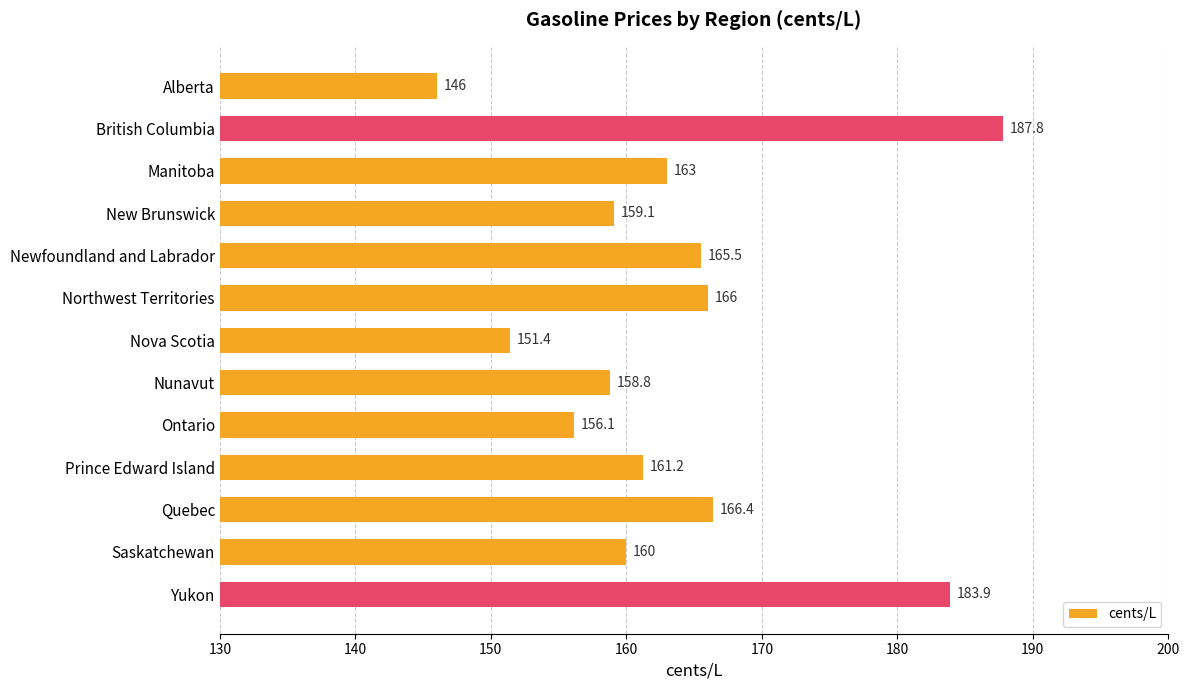

What is the greatest value displayed?

187.8